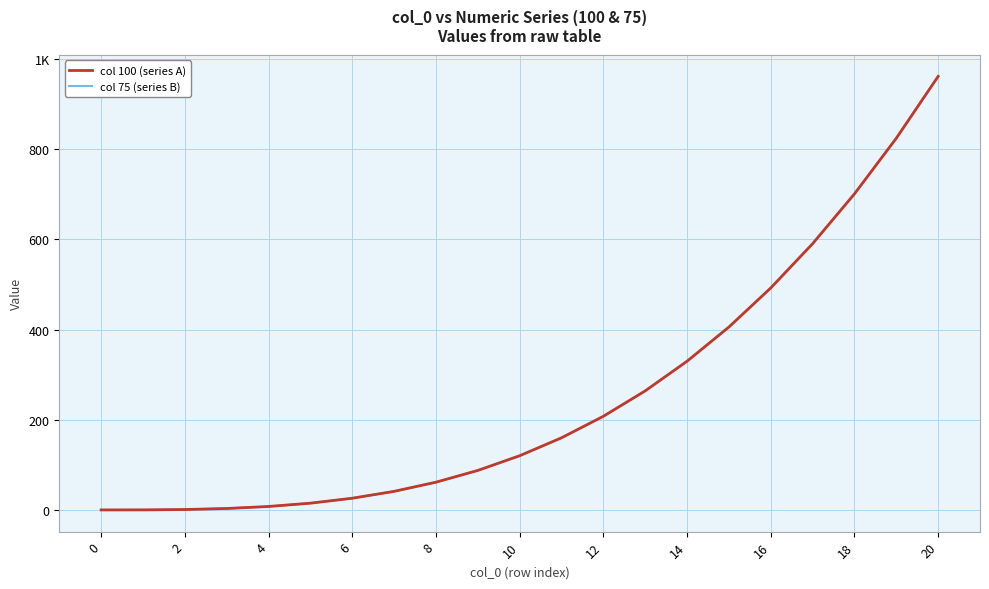

Which series has the largest total across all categories?

col 100 (series A)